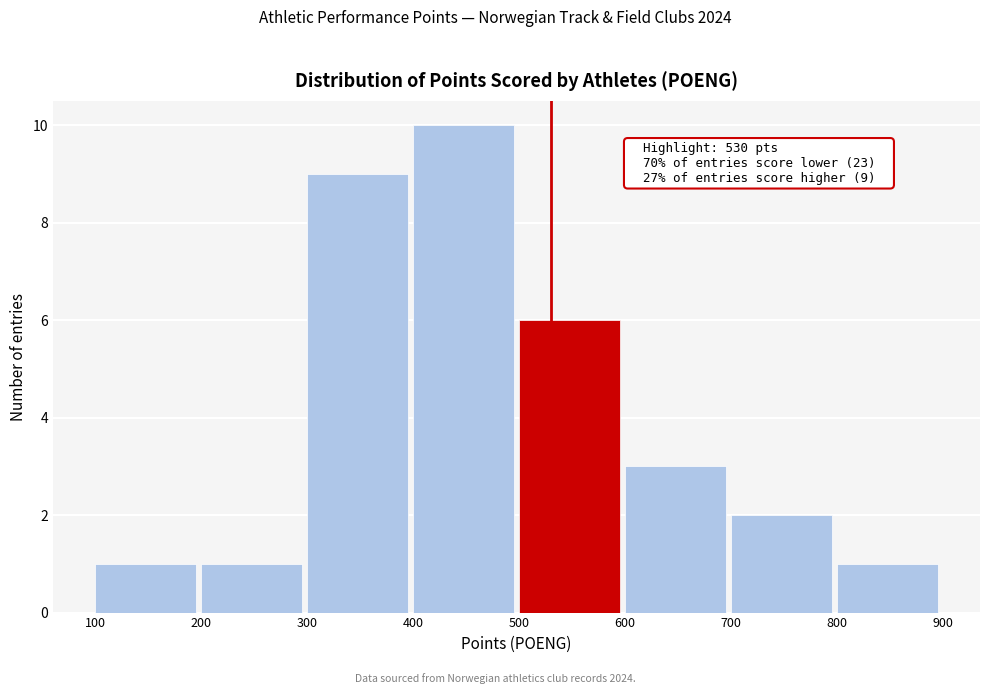

Over which range of the x-axis is the bar tallest?

400 to 500